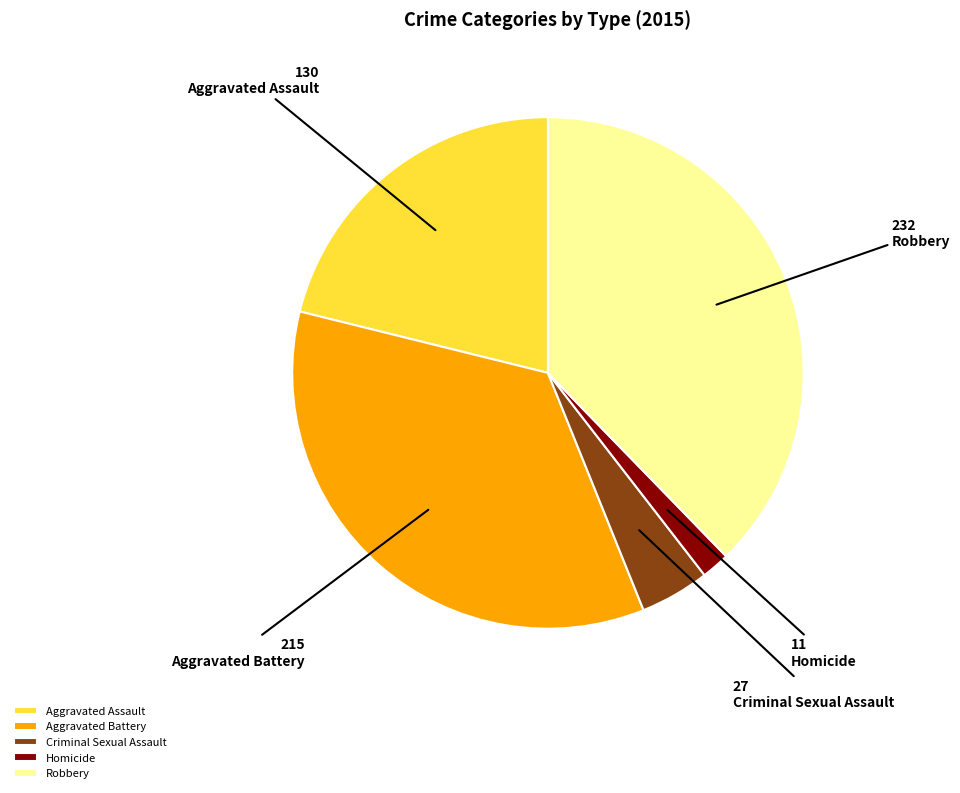

The Homicide slice represents 2% of the pie. True or false?

True